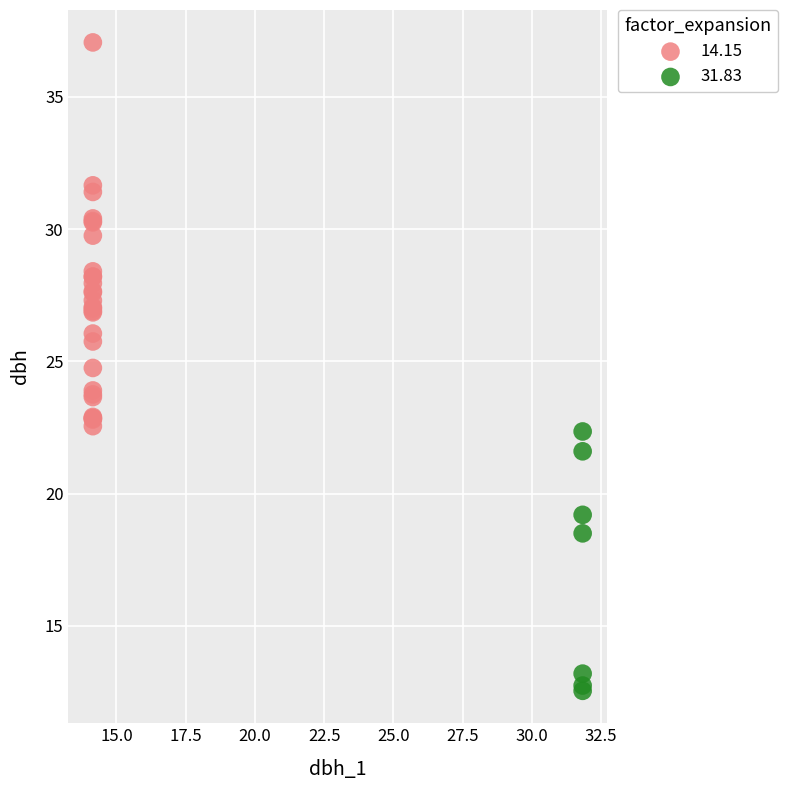

Which series reaches the minimum Y coordinate?

31.83